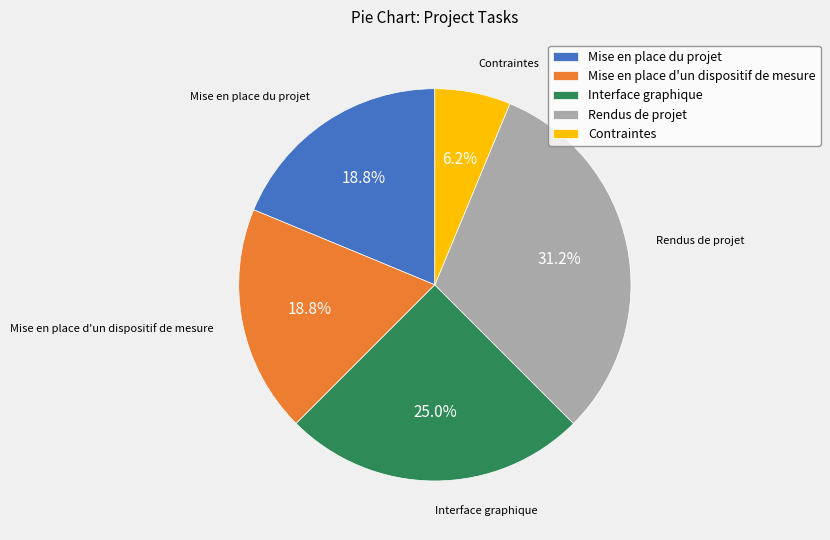

What is the ratio of the value at Interface graphique to the value at Contraintes?

4.0